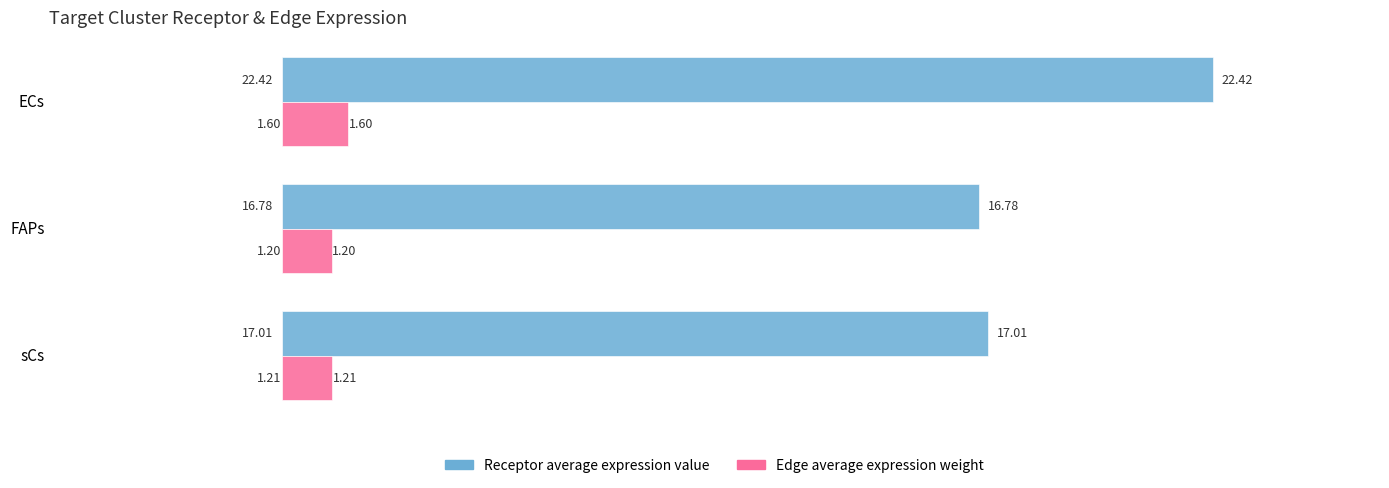

Rank the categories by Receptor average expression value value from lowest to highest.

FAPs, sCs, ECs